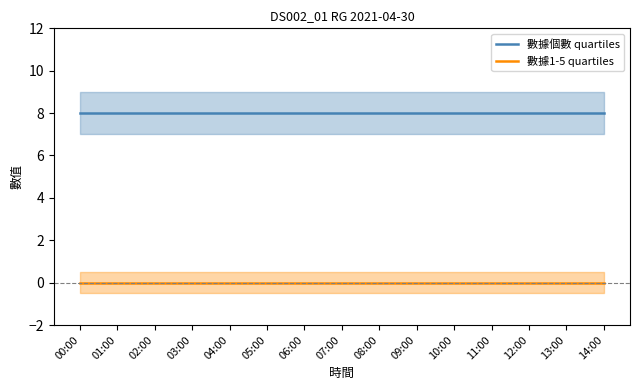

What are all the series names shown in the legend?

數據個數 quartiles, 數據1-5 quartiles